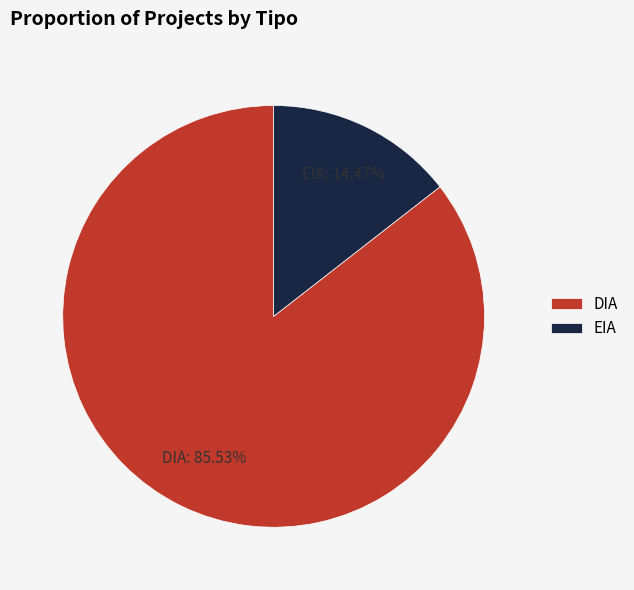

Is it true that EIA is 4% of the pie?

False